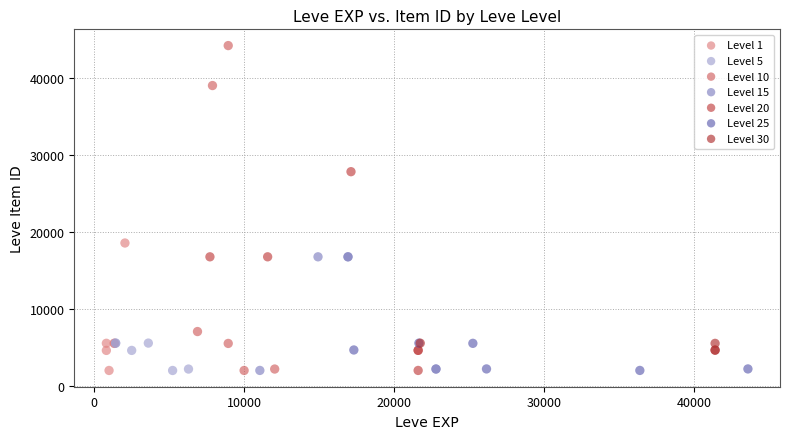

Which series has the largest Y range (max minus min)?

Level 10